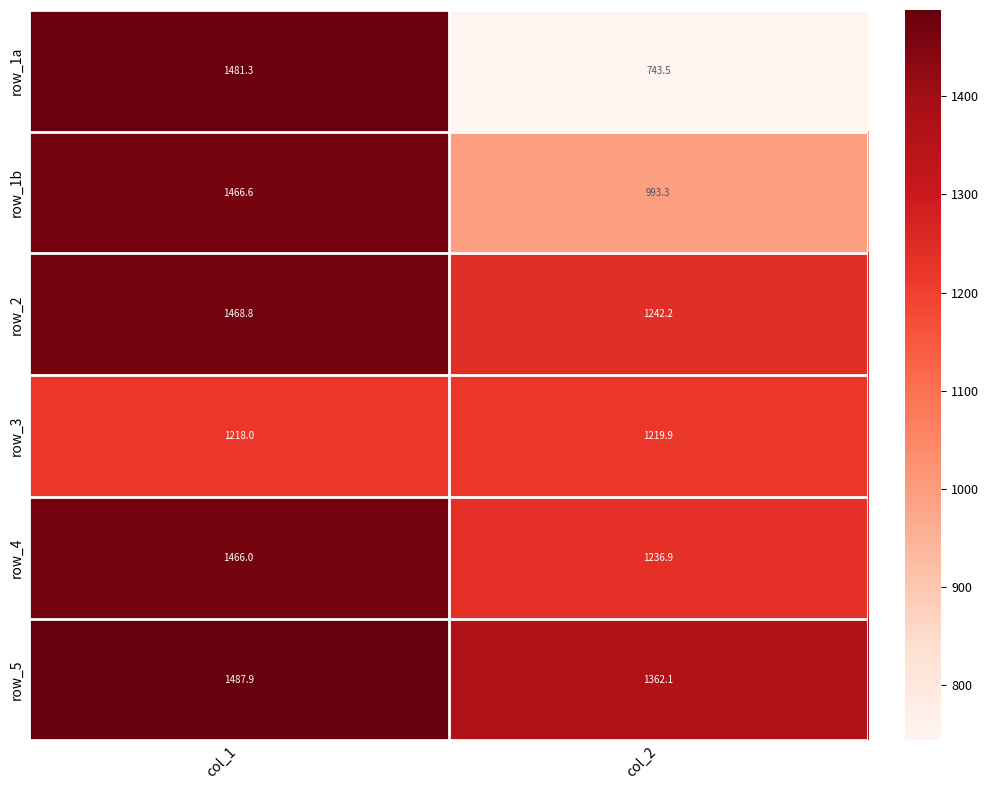

Where does the row_3 series first go above 1219?

col_2